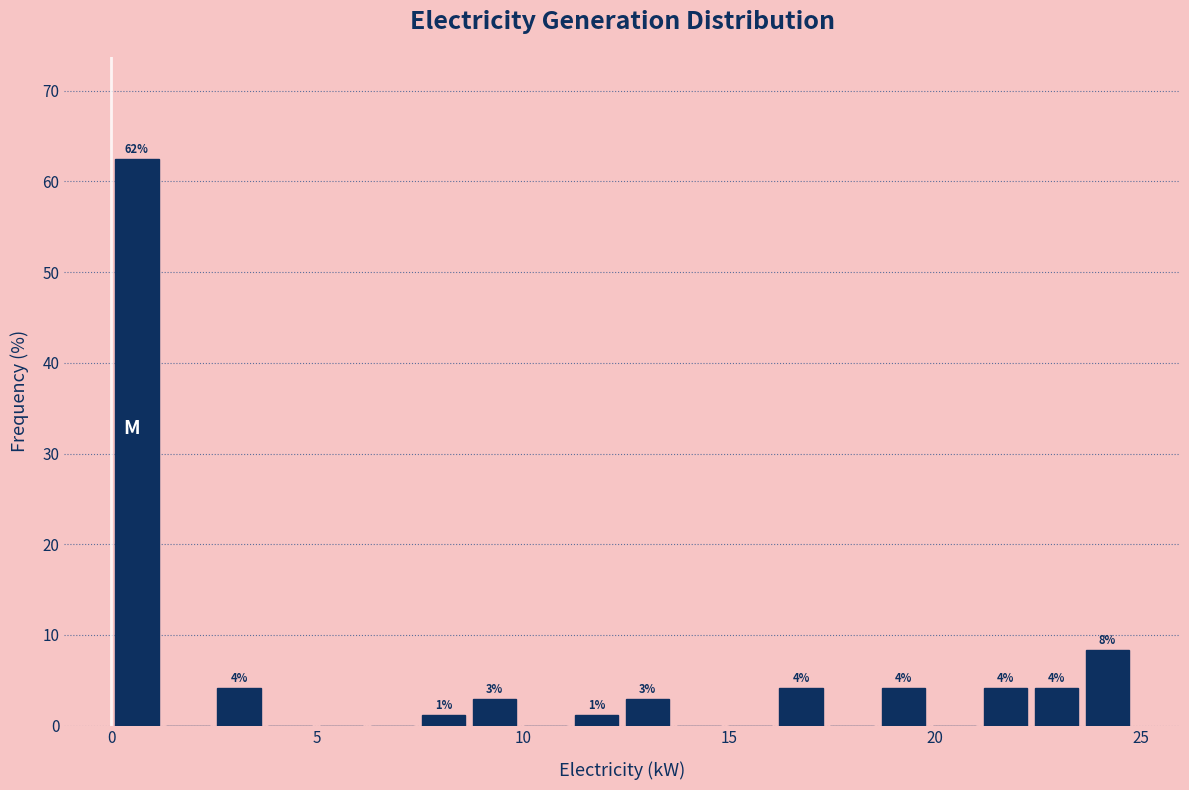

Around what value on the x-axis is the tallest bar? Give the approximate position of its centre, as read against the axis.

0.5